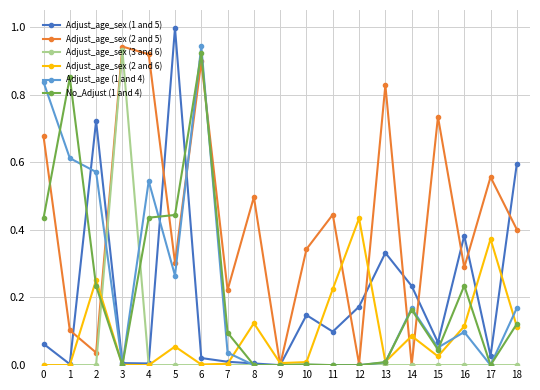

True or false: Adjust_age_sex (2 and 6) has more than 1 points higher than both neighbors.

True